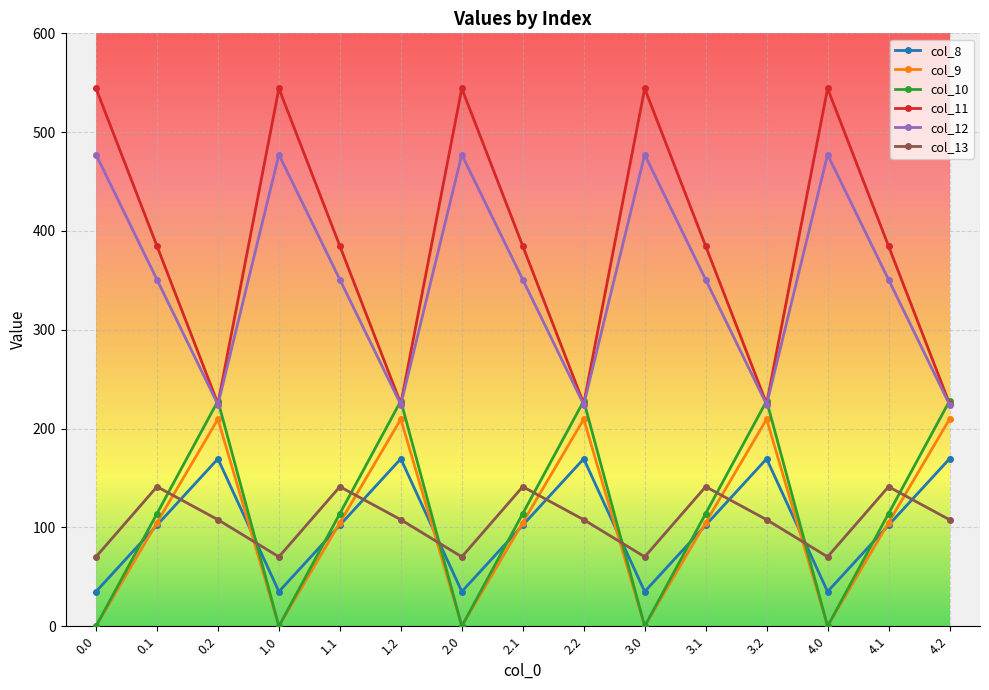

How many lines are shown in the chart?

6